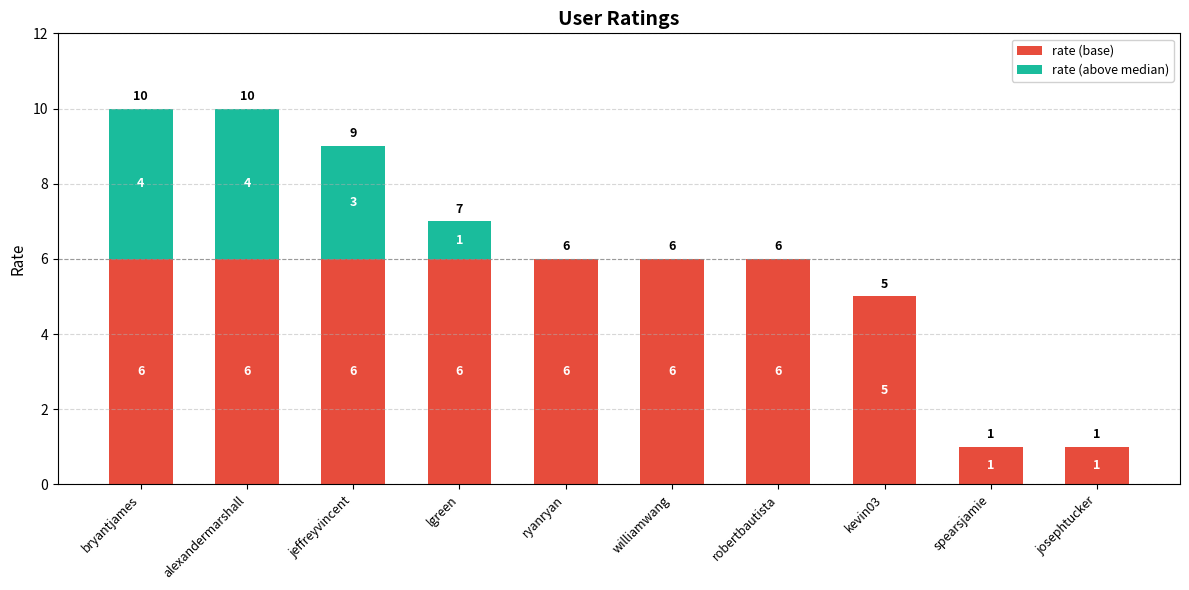

What is the sum of the rate (base) values at bryantjames and kevin03?

11